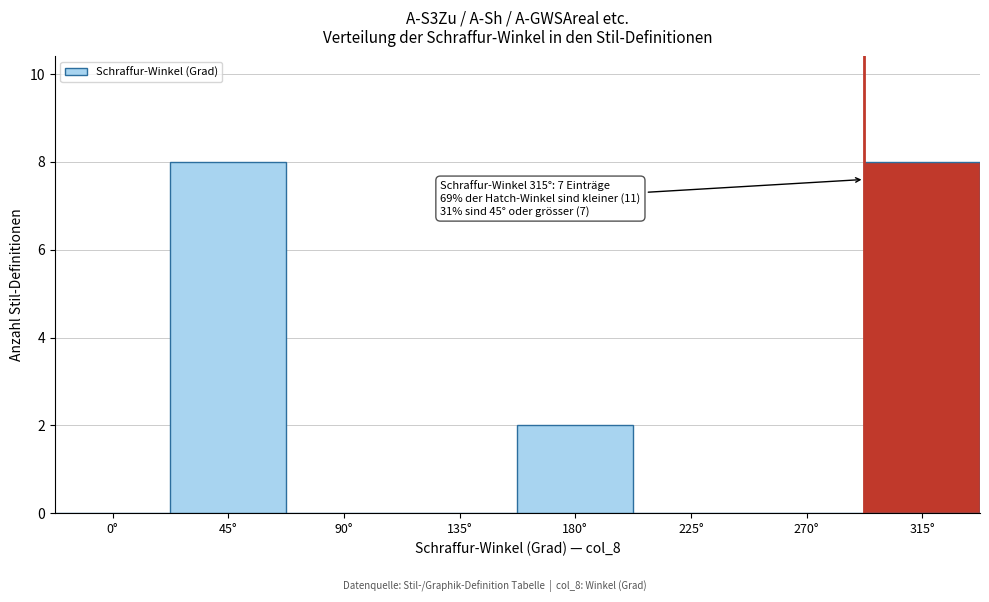

Reading left to right, list all the values displayed in this chart.

0°=0	45°=8	90°=0	135°=0	180°=2	225°=0	270°=0	315°=8